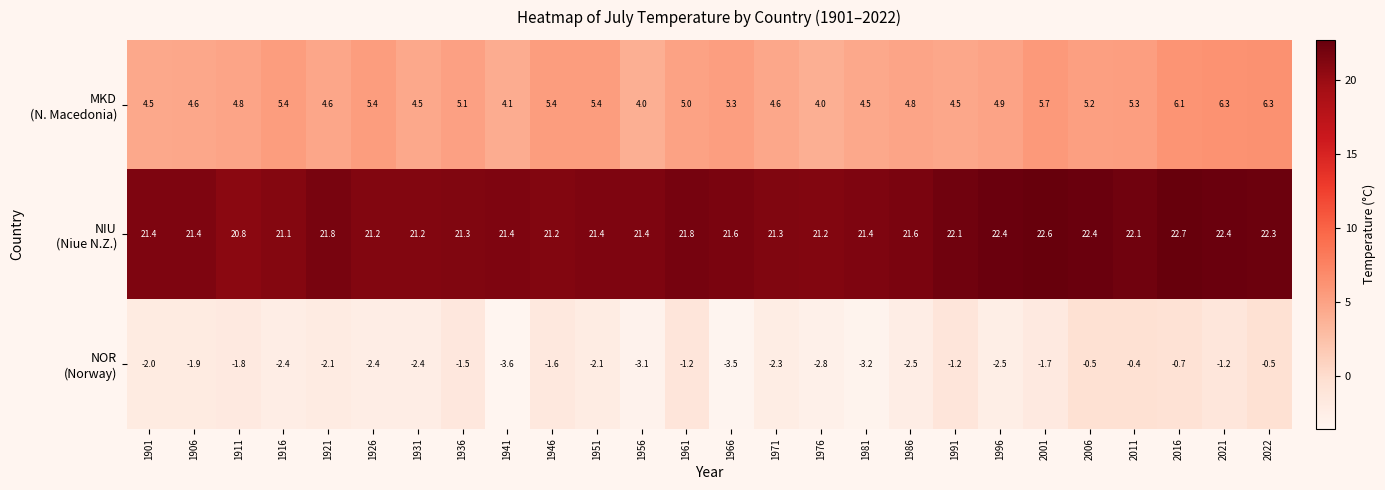

What is the greatest value displayed?

22.7